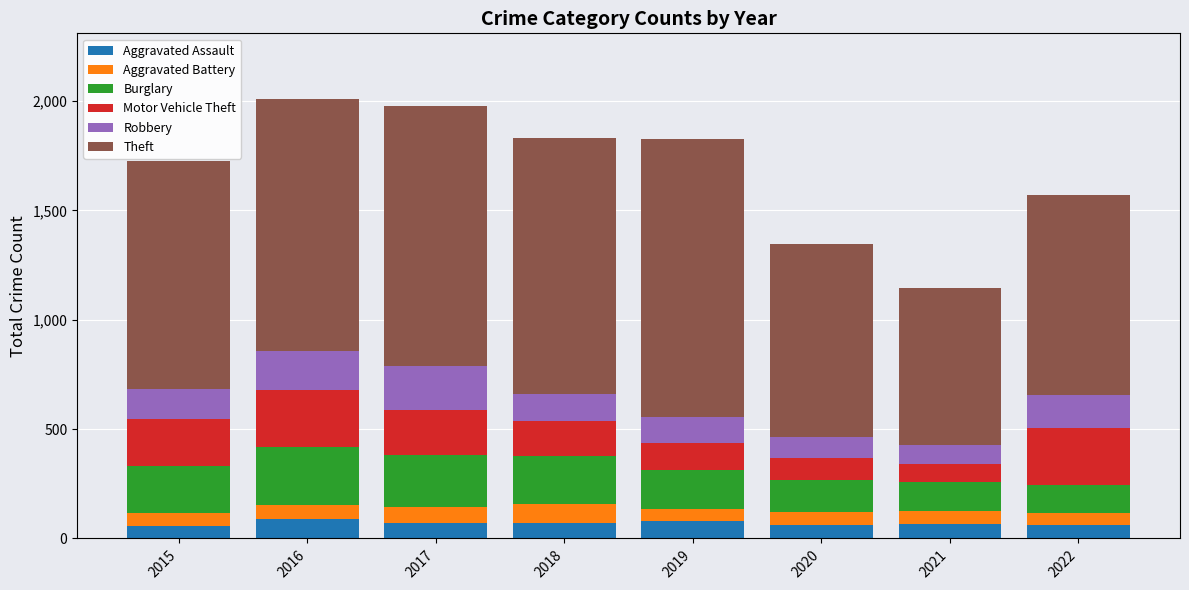

What is the total value across all series at 2020?

1347